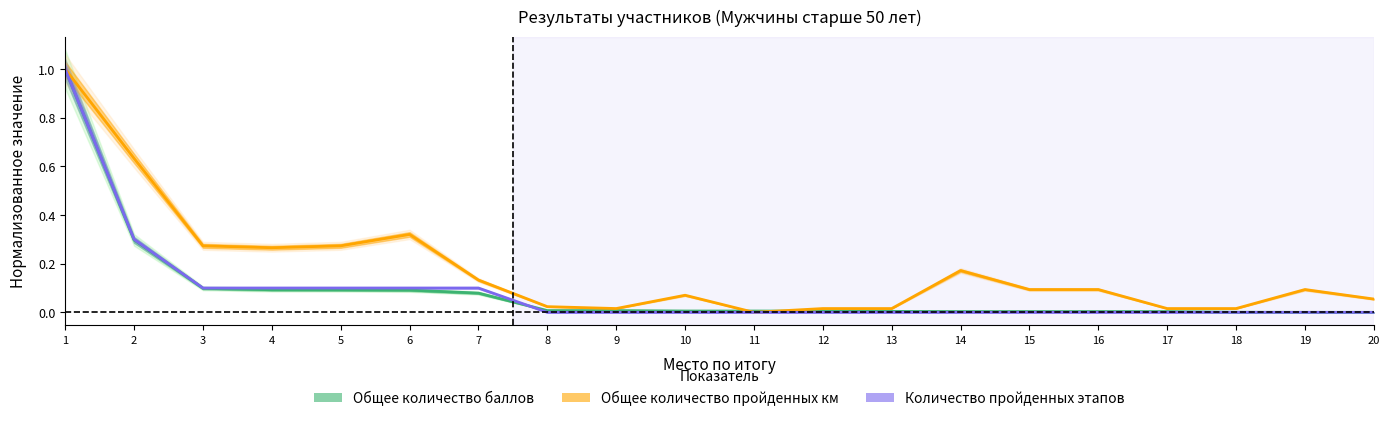

Which category has the highest value across all series?

1